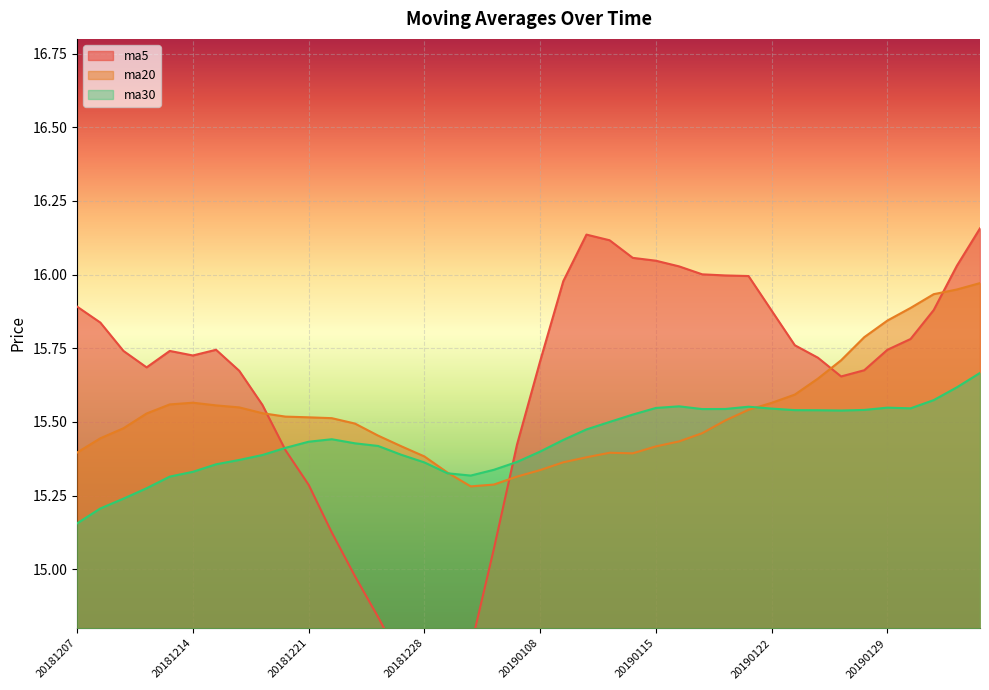

Where is ma5 nearest to the value 15?

20181225